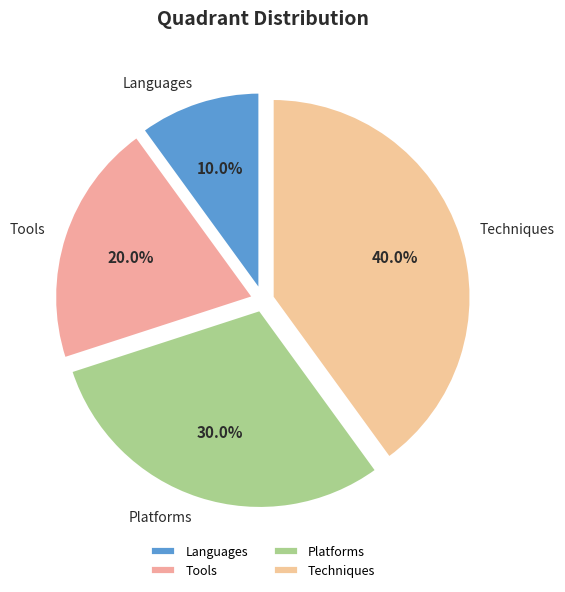

To the nearest percent, what percentage of the pie is Techniques?

40%